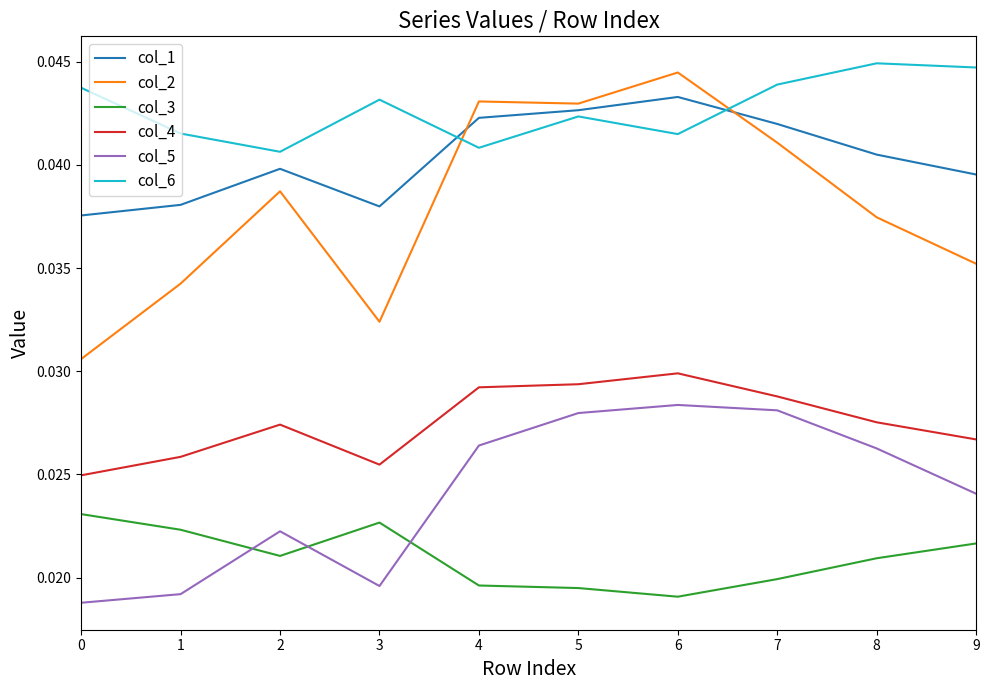

True or false: col_5 and col_4 intersect in this chart.

False